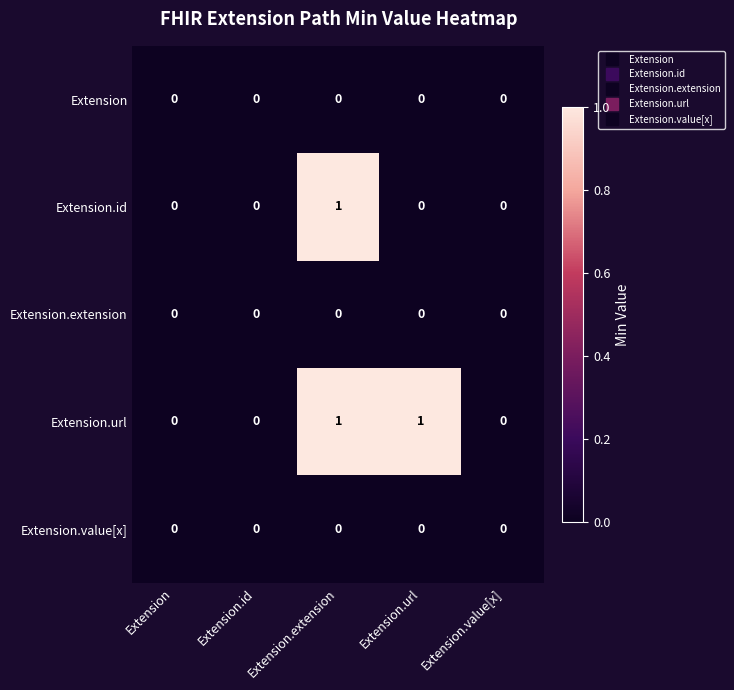

At which category is the sum across all series the highest?

Extension.extension